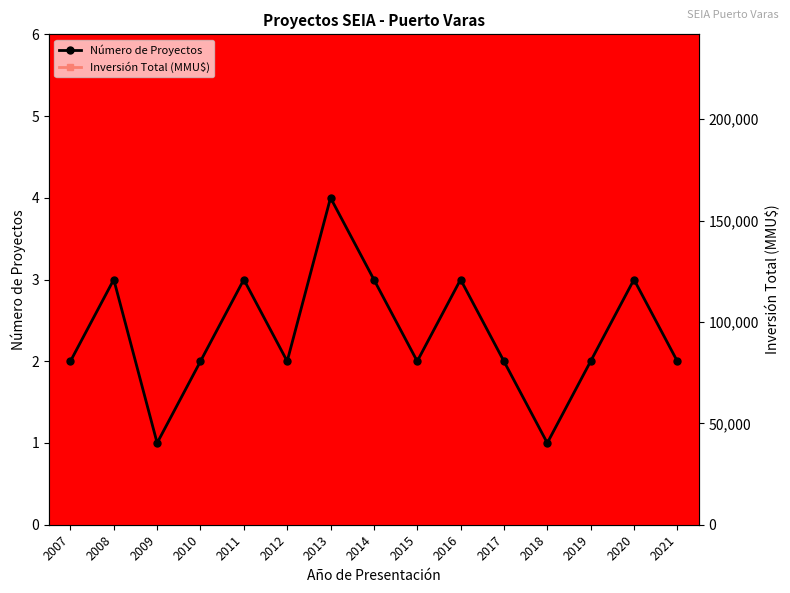

What is the difference between the highest and lowest values at 2011?

4997